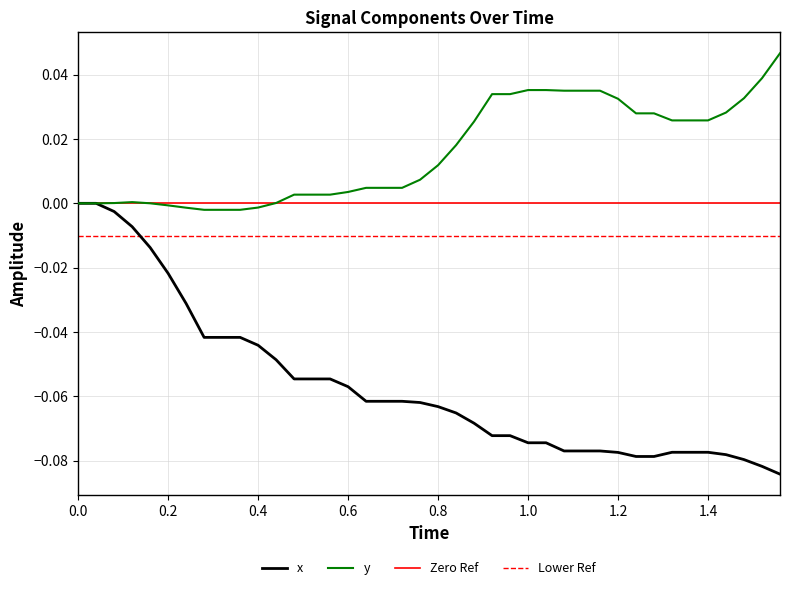

The value of y at 0.4 is -0.0. True or false?

True